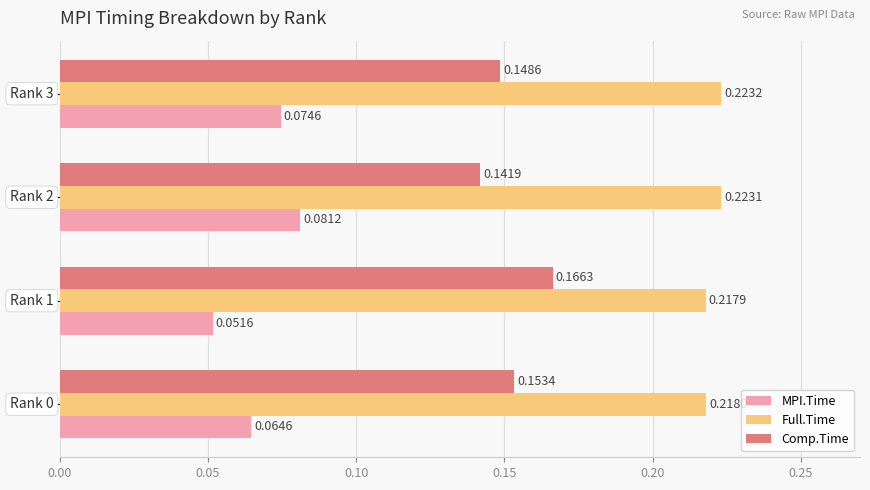

Count the Comp.Time values in the range 0 to 1.

4